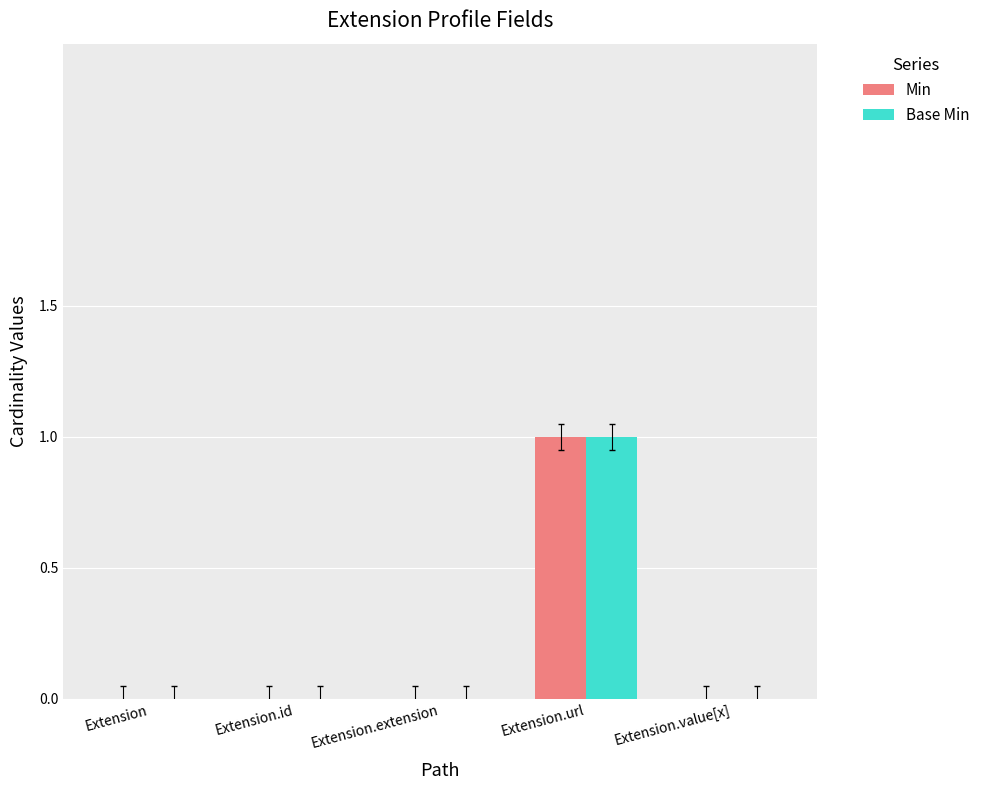

Which label corresponds to the largest value in the chart?

Extension.url